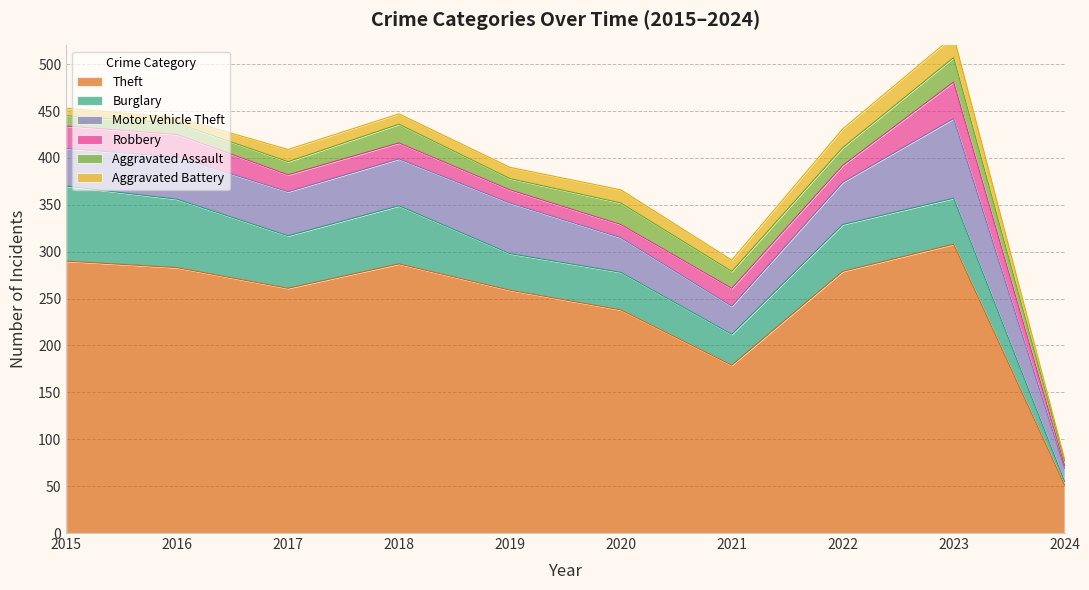

What is the total value across all series at 2019?

390